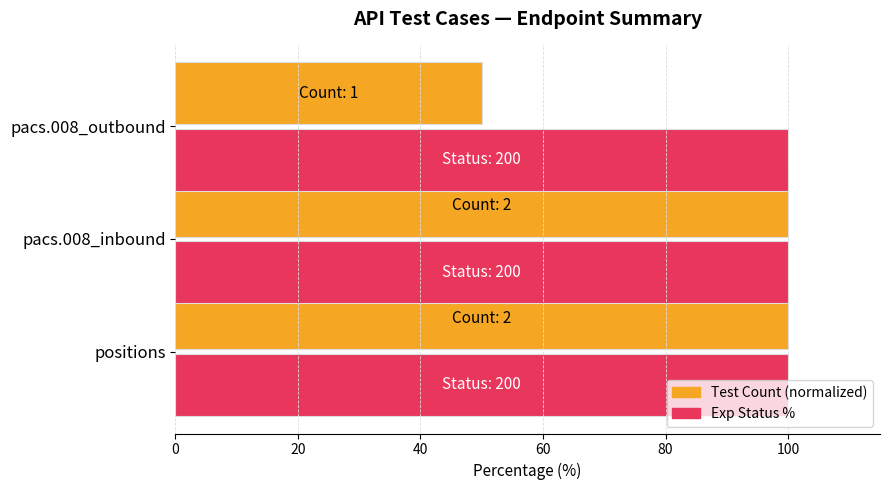

Rank the series by their average value, from lowest to highest.

Test Count (normalized), Exp Status %